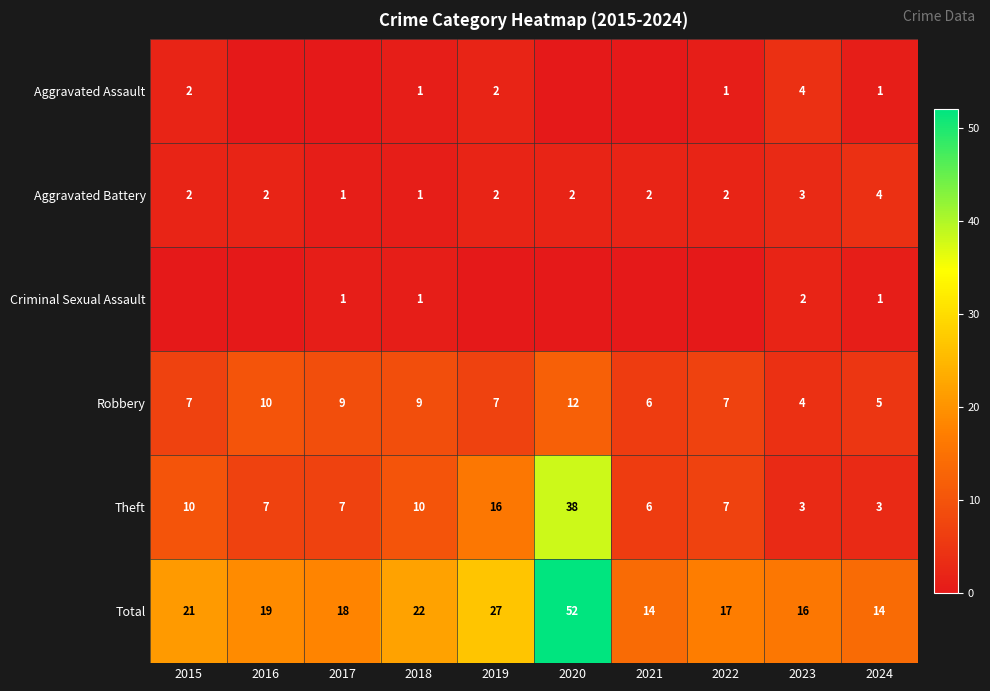

At how many categories does at least one series exceed 51?

1